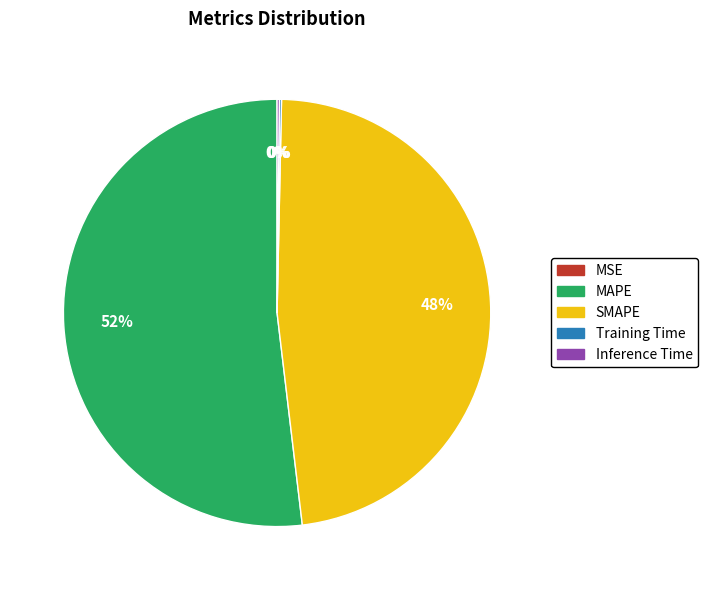

To the nearest percent, what is the difference between the largest and smallest slice percentages?

52%